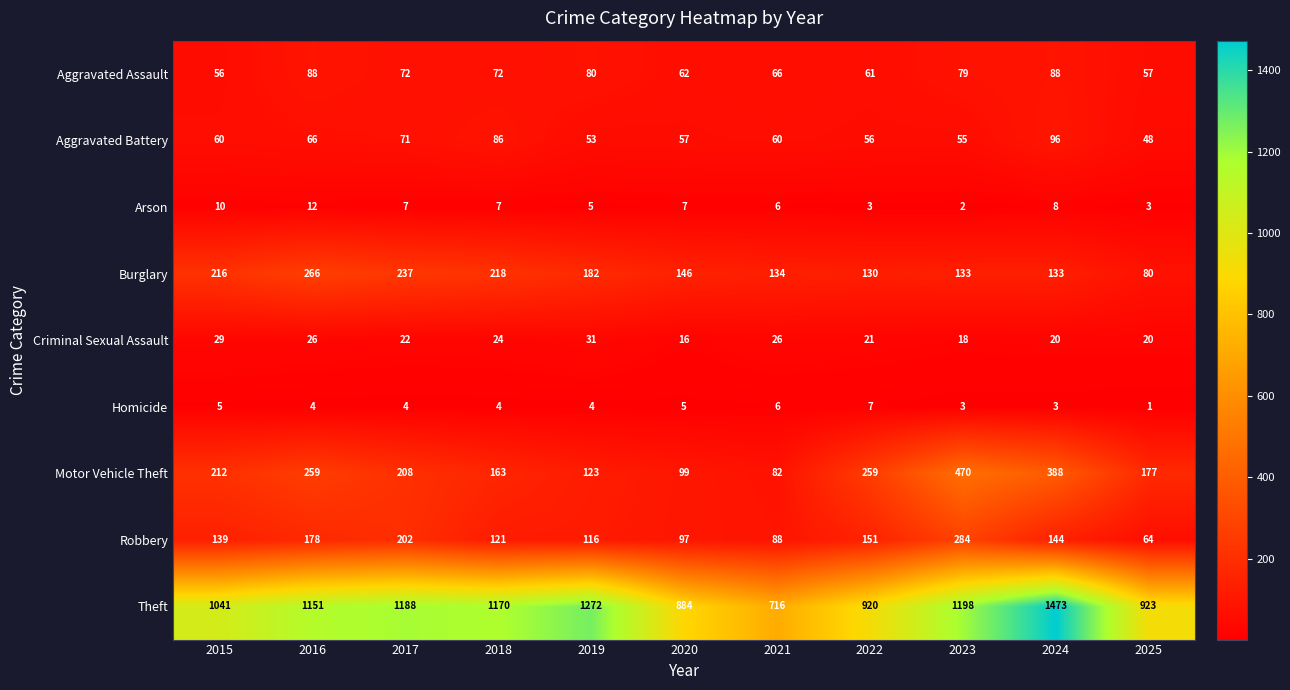

Between 2021 and 2024, which series saw the biggest shift?

Theft